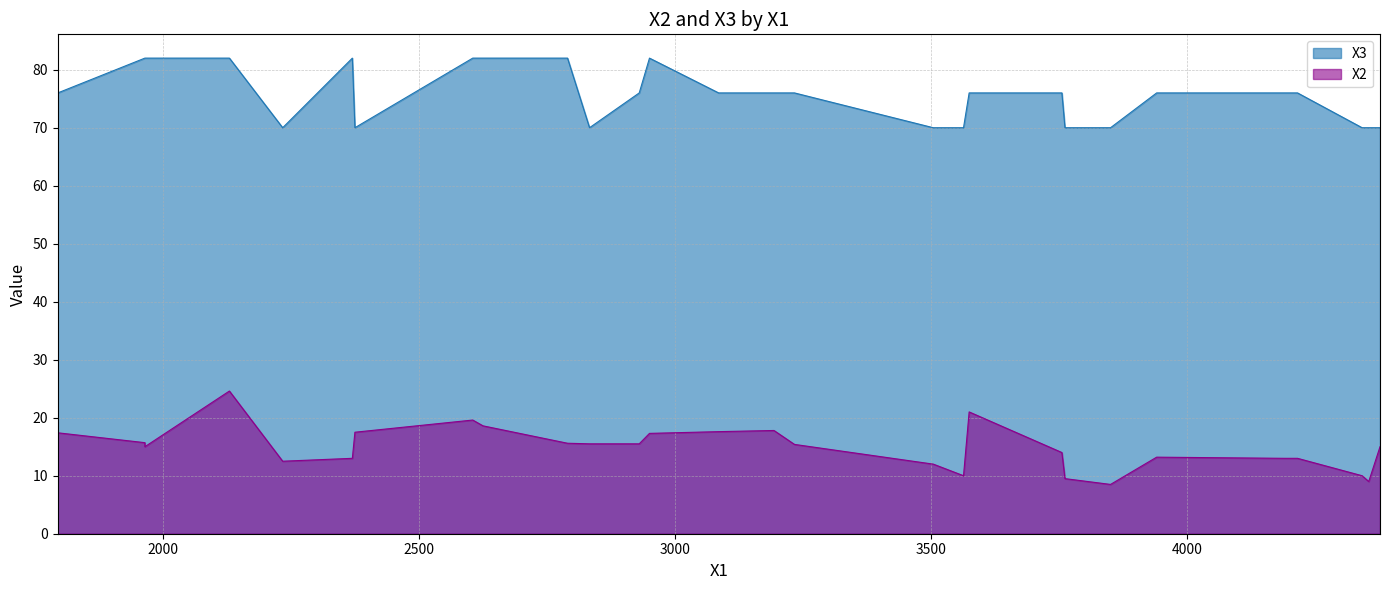

What is the total value across all series at 3504?

82.0